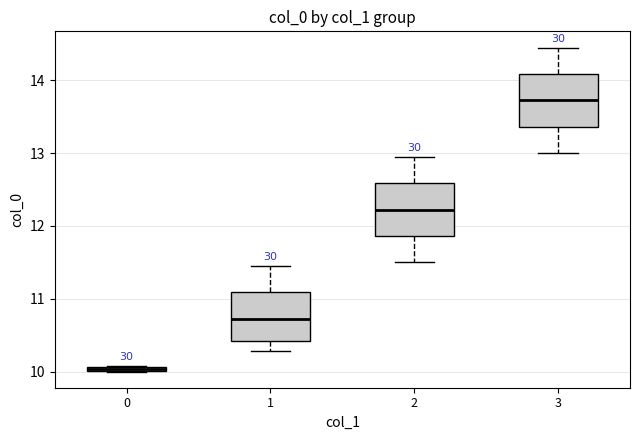

Where is the upper edge of the box at x = 0 on the y-axis? The values are not printed on the chart, so give them approximately, as read against the axis.

10.1